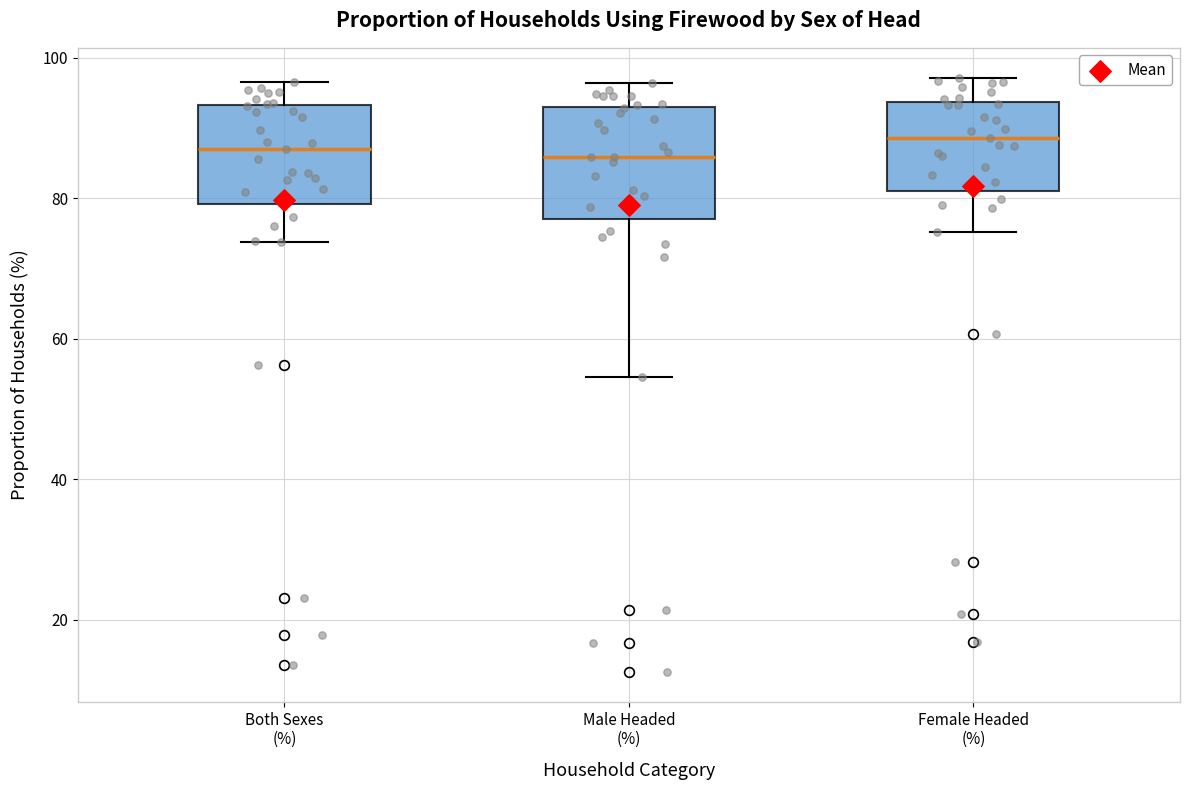

Where is the upper edge of the box for Both Sexes (%) on the y-axis? The values are not printed on the chart, so give them approximately, as read against the axis.

94